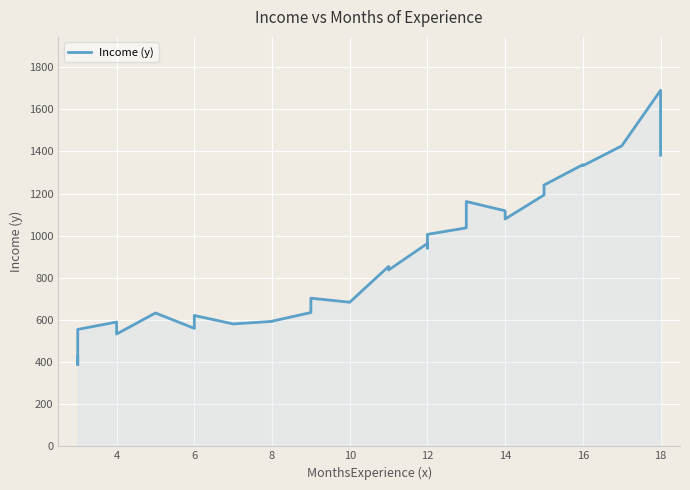

What is the minimum value shown in the chart?

387